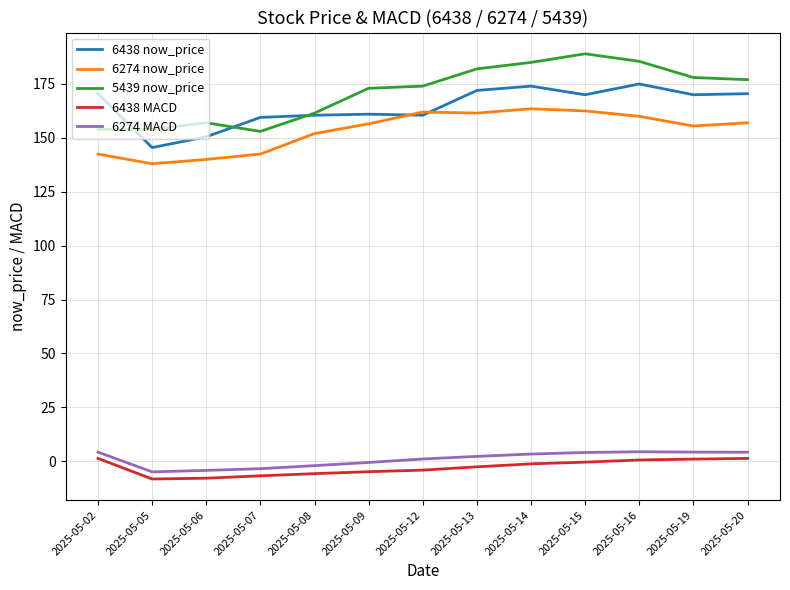

True or false: 6438 now_price has a value of 160.5 at 2025-05-12.

True